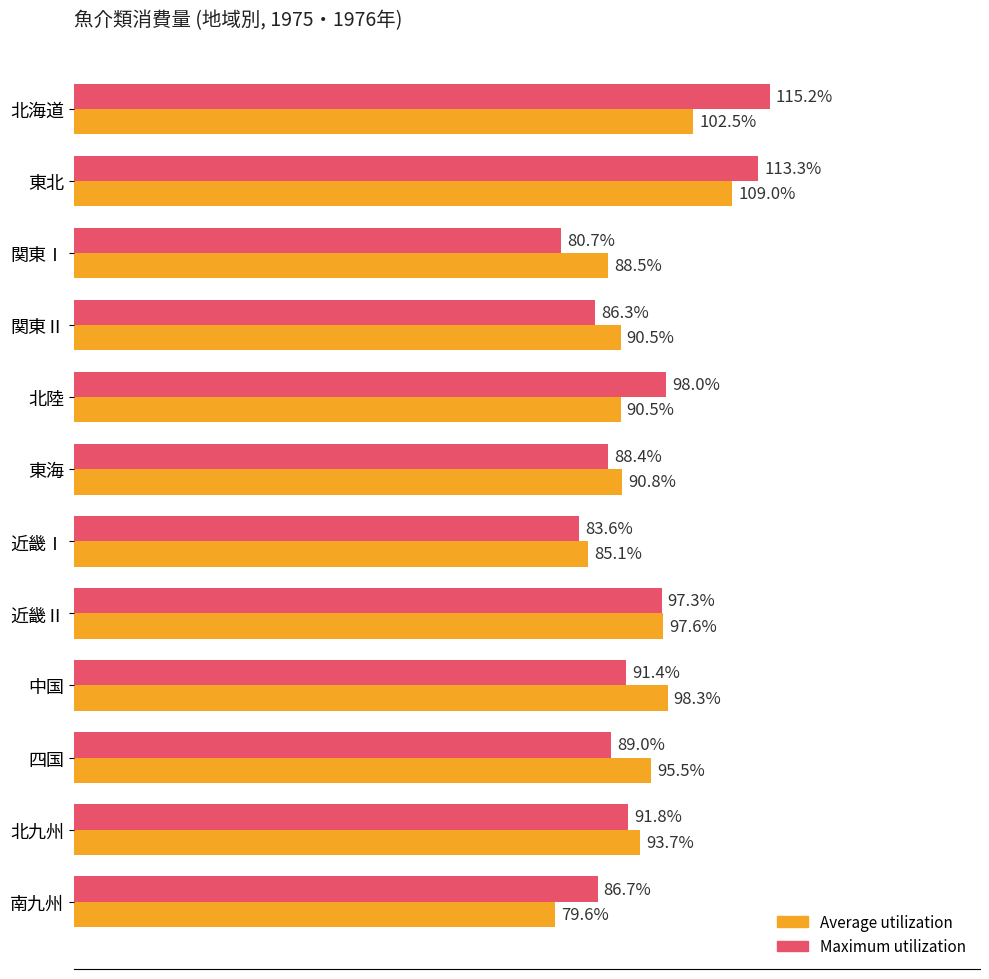

At which label is Maximum utilization closest to 97?

近畿Ⅱ